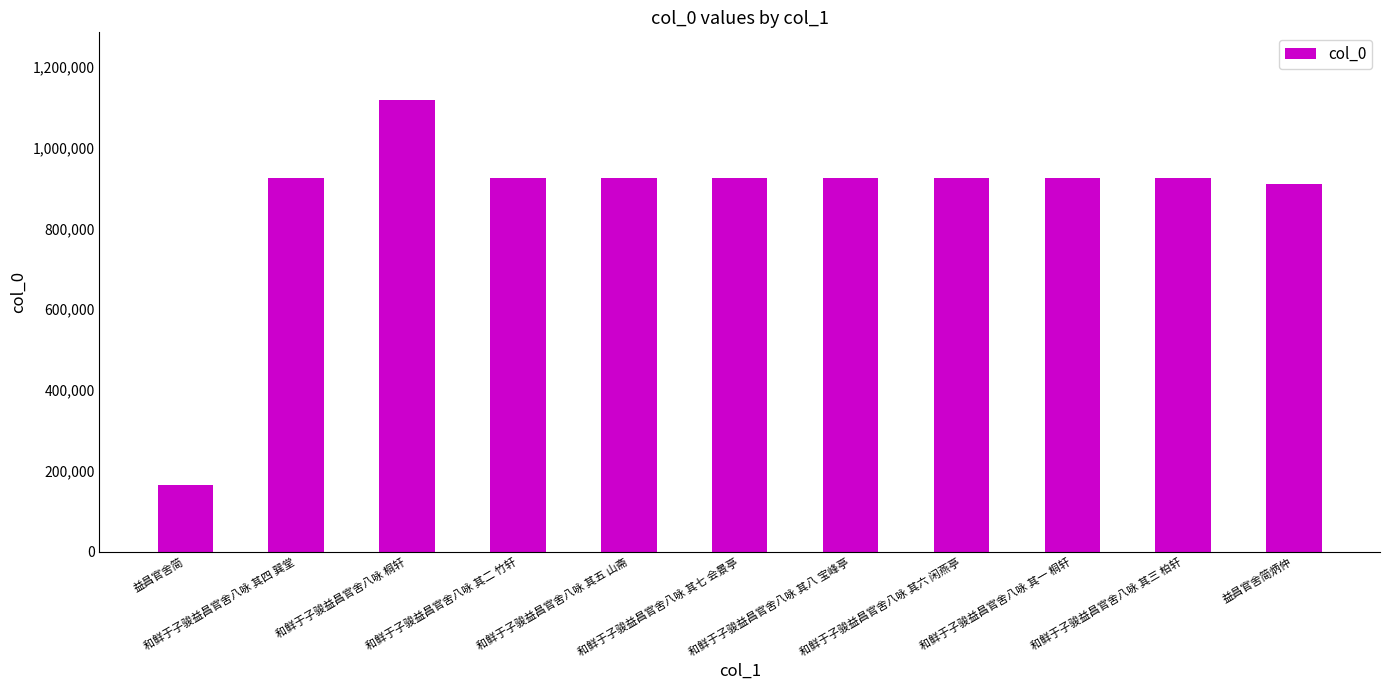

What is the average value?

871756